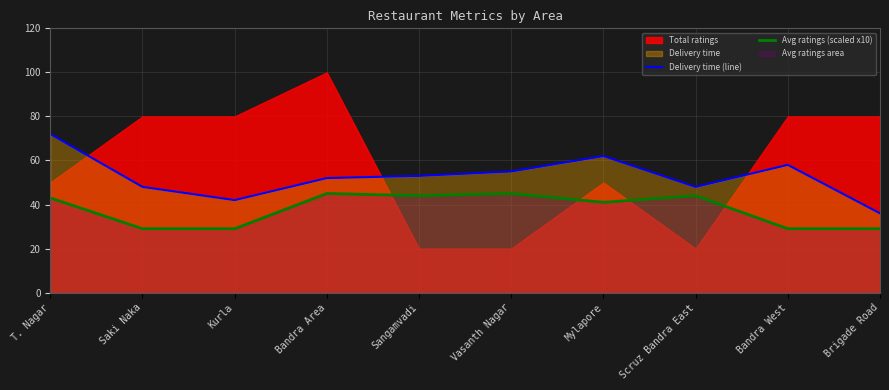

Rank the categories by Avg ratings (scaled x10) value from lowest to highest.

Saki Naka, Kurla, Bandra West, Brigade Road, Mylapore, T. Nagar, Sangamvadi, Scruz Bandra East, Bandra Area, Vasanth Nagar